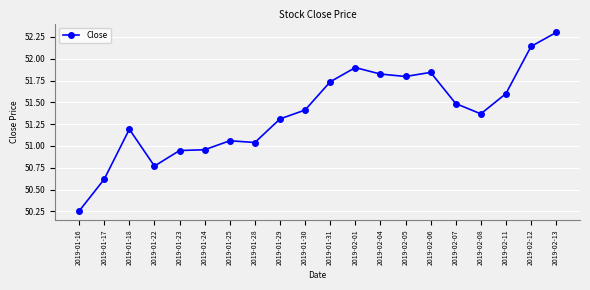

What position from the right is 2019-01-24?

15